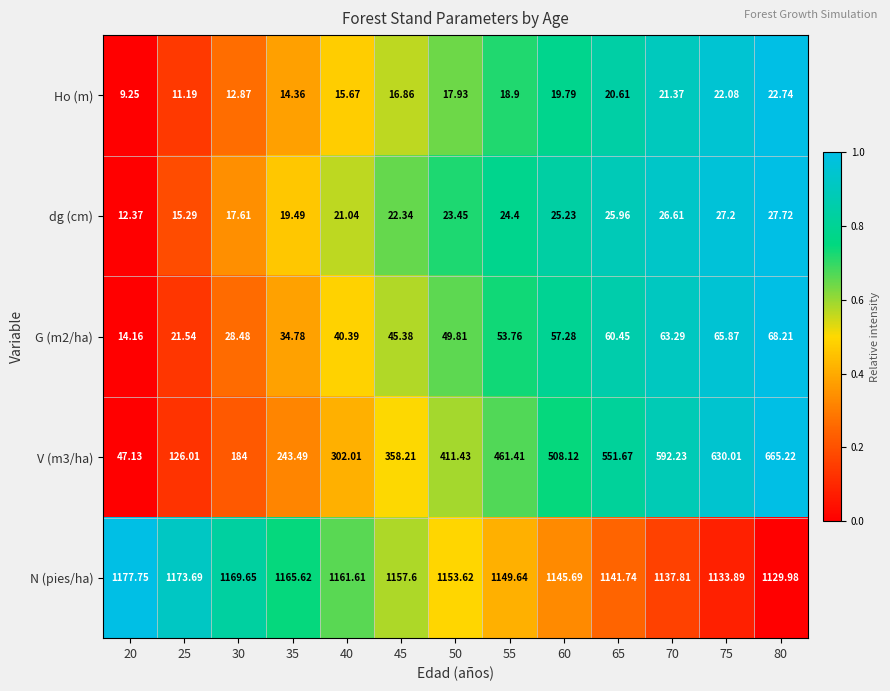

Is the value of dg (cm) at 55 greater than the value of N (pies/ha) at 80?

No